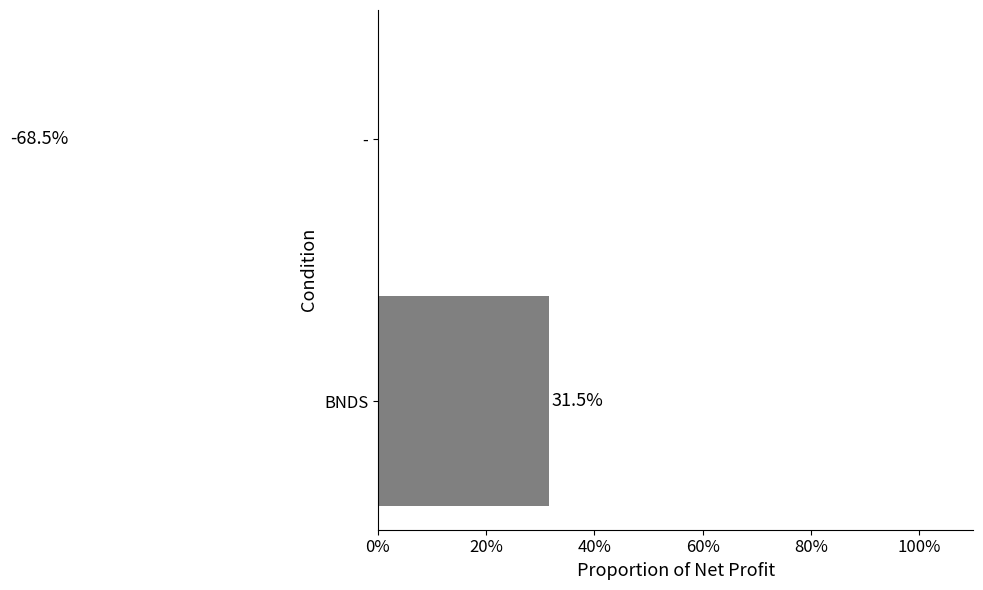

What is the greatest value displayed?

31.5